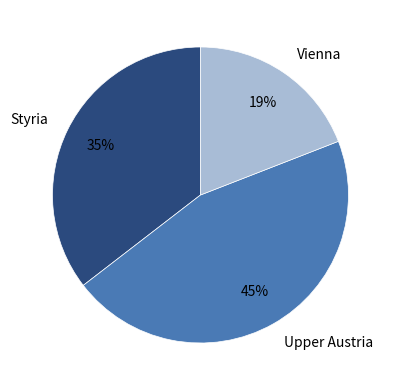

Which slice is the largest?

Upper Austria